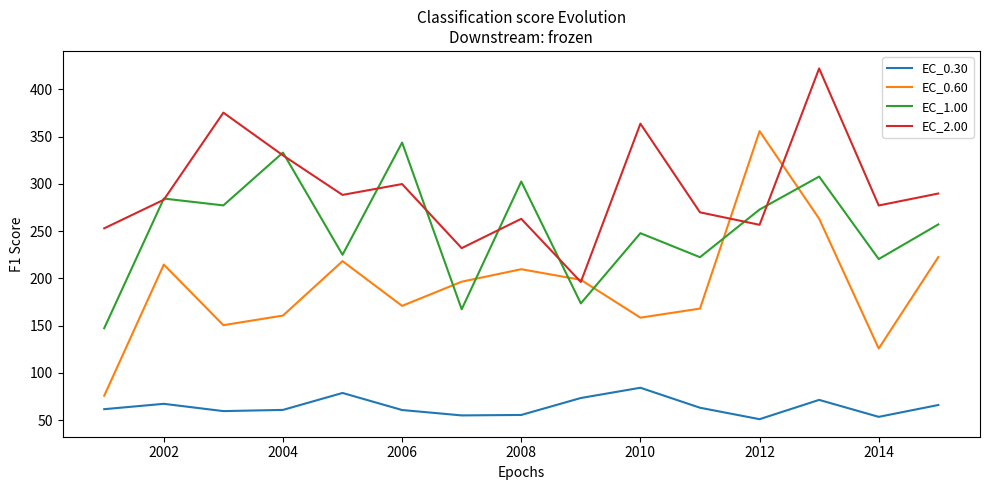

What is the difference between the second highest and second lowest values in the EC_1.00 series?

165.7